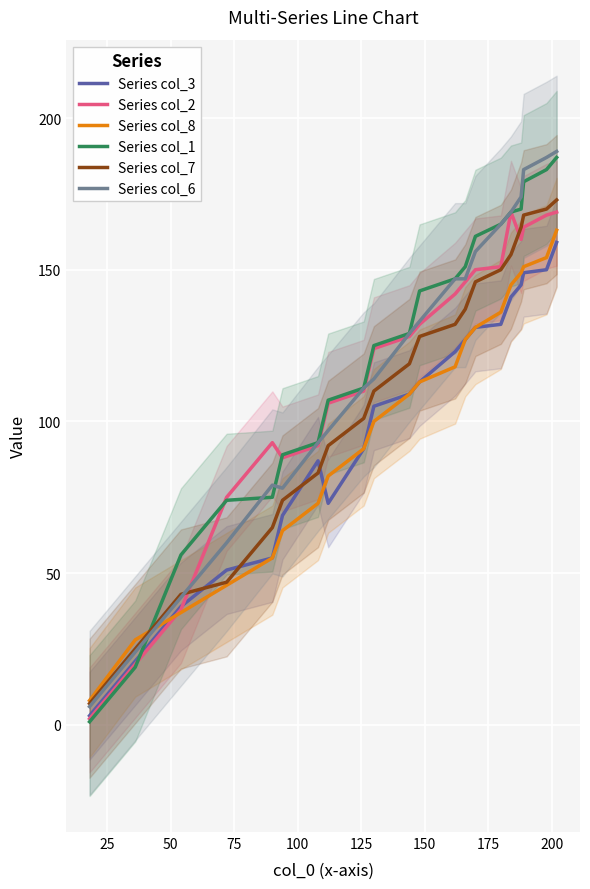

How many lines are shown in the chart?

6